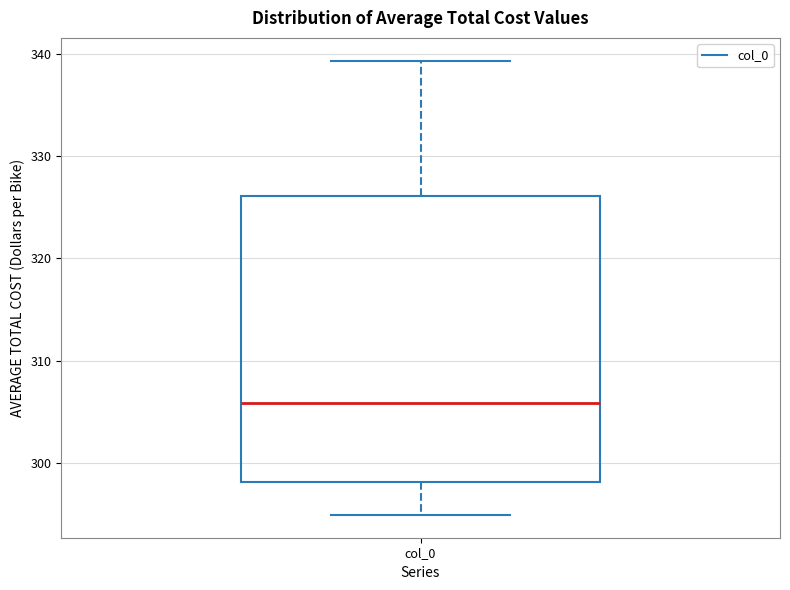

Where is the lower edge of the box for col_0 on the y-axis? The values are not printed on the chart, so give them approximately, as read against the axis.

298